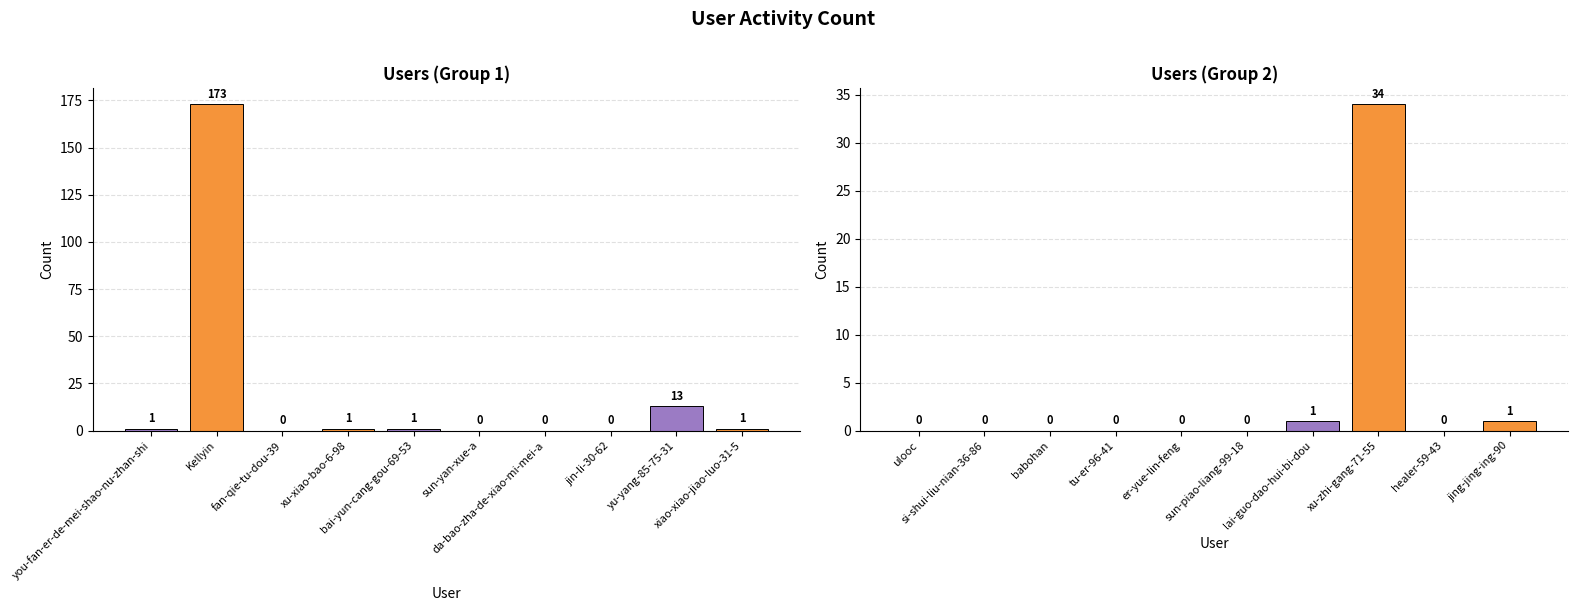

What is the difference between the maximum and second lowest values?

34